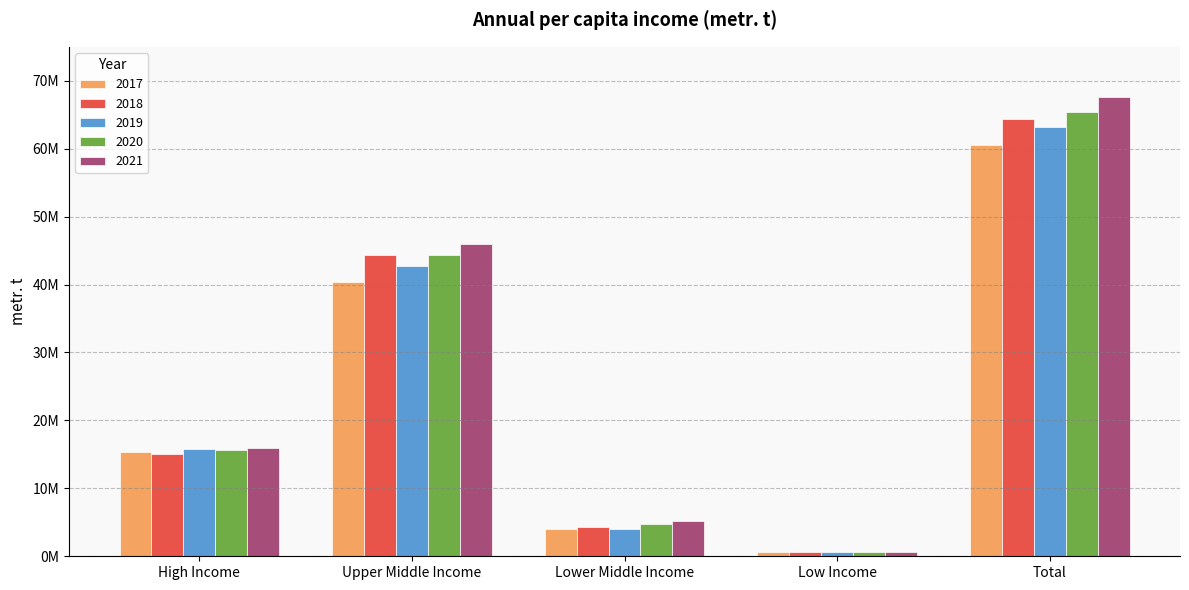

Does the chart contain any negative values?

No